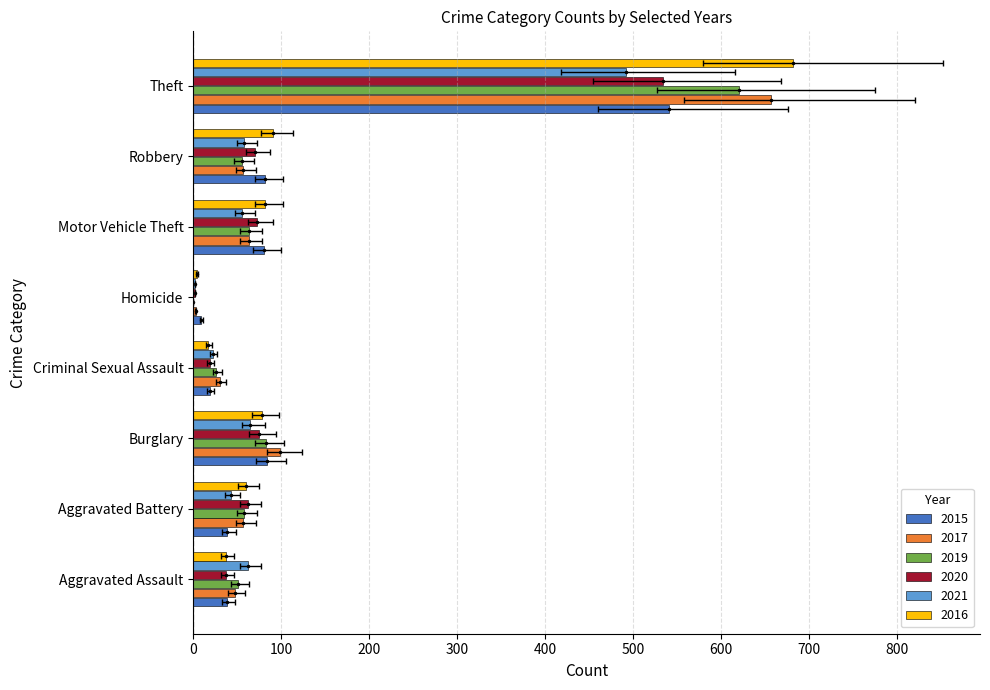

True or false: 2021 has a value of 492 at Theft.

True